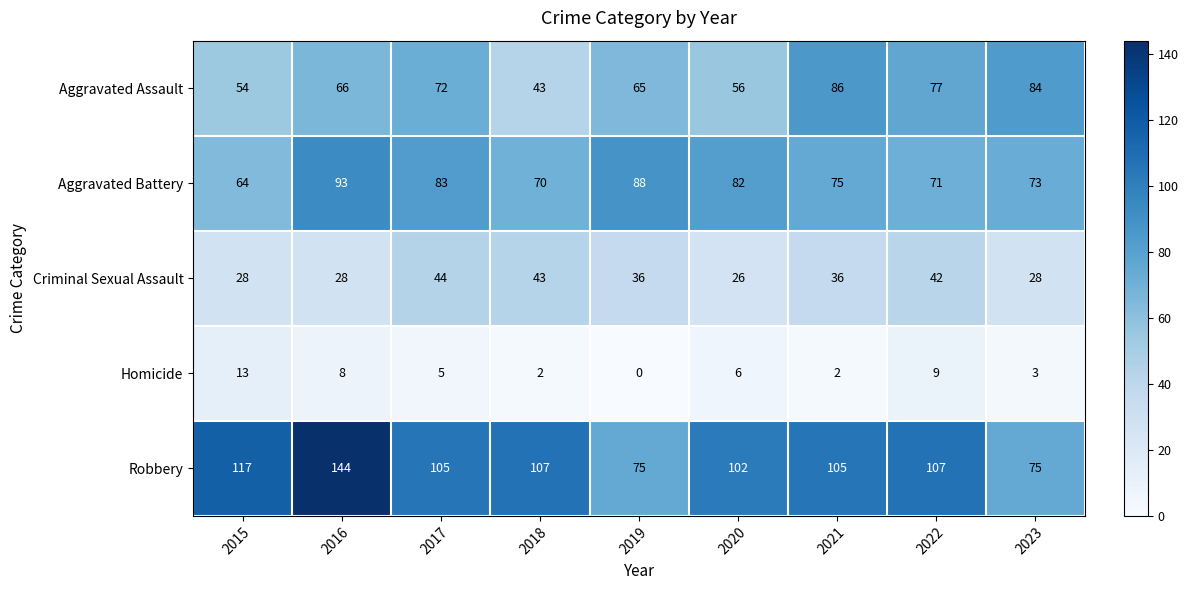

What is the difference between the maximum and minimum values in the Robbery series?

69